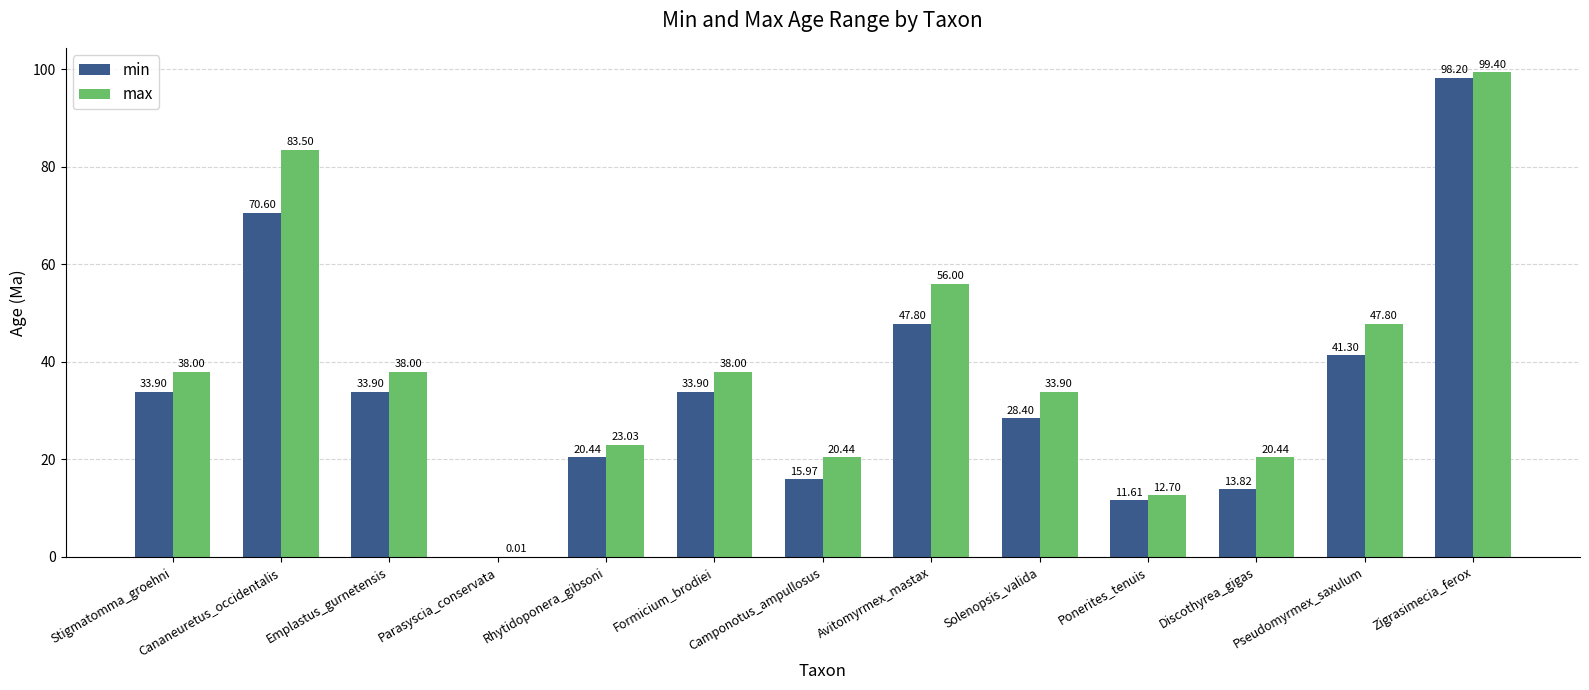

At which category is the sum across all series the highest?

Zigrasimecia_ferox